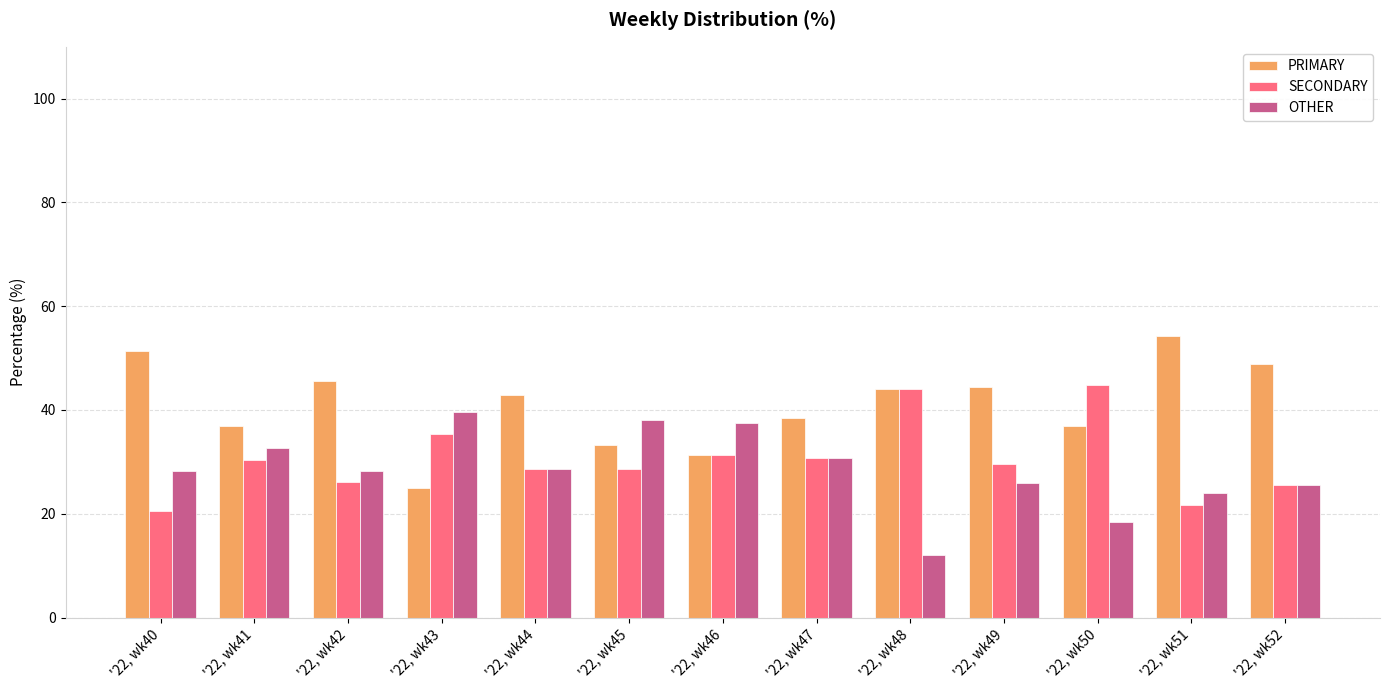

What is the highest value of the PRIMARY series?

54.3